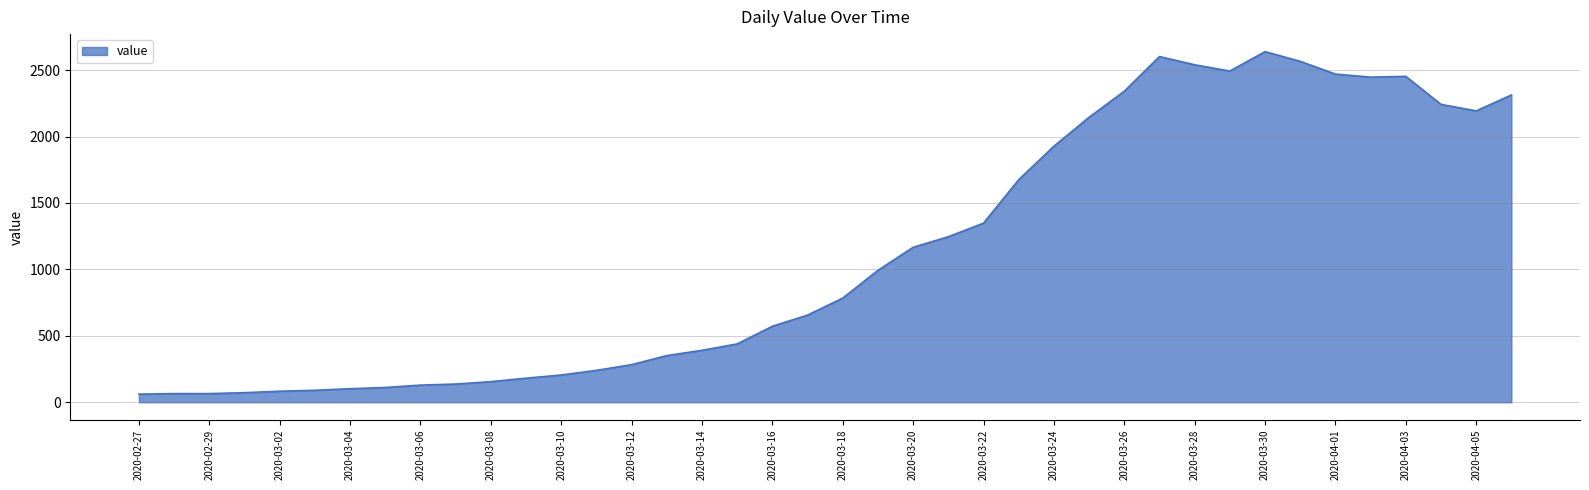

What is the smallest value displayed?

61